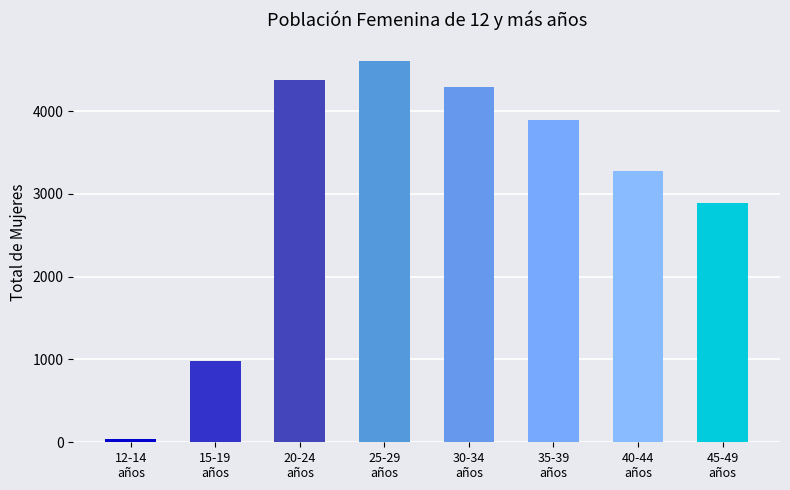

Which has a higher value, 40-44
años or 30-34
años?

30-34
años